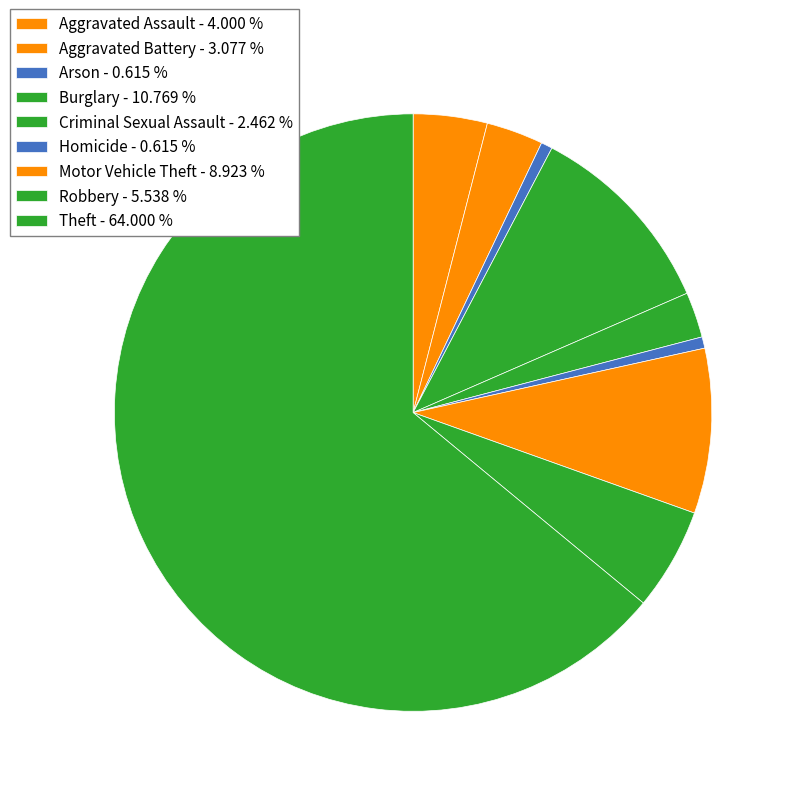

How many segments does this pie chart have?

9